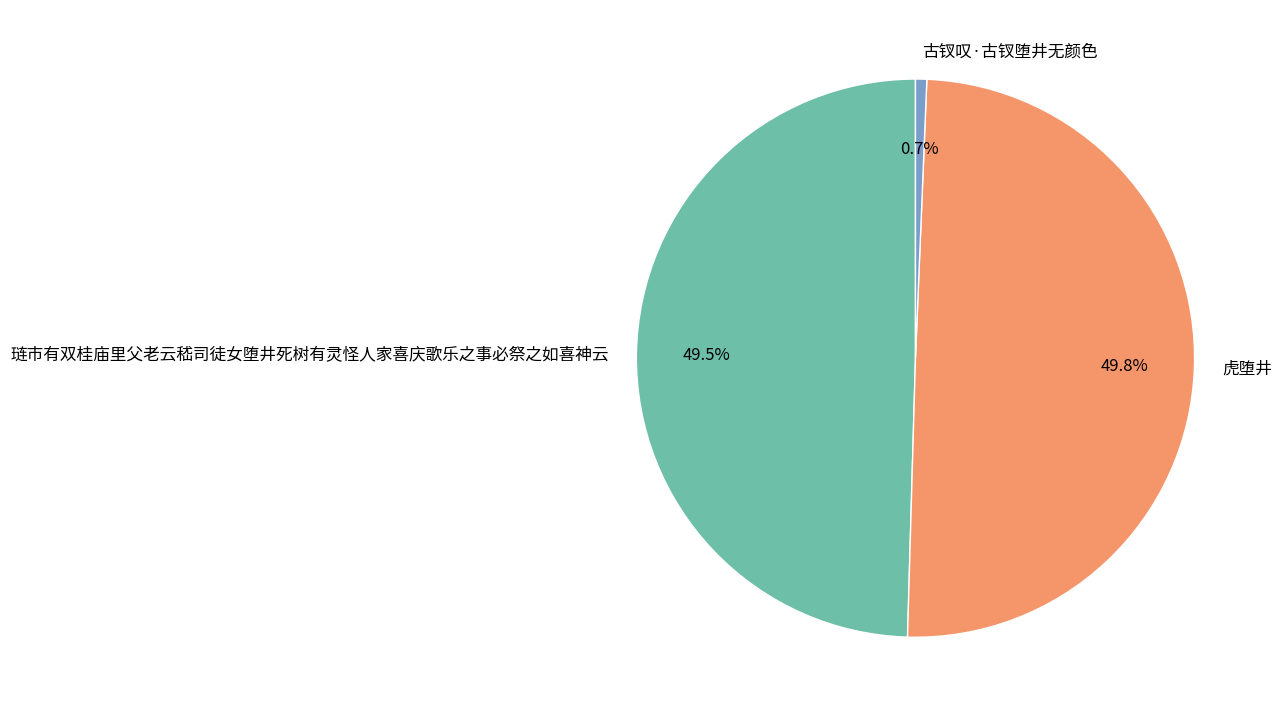

Does 琏市有双桂庙里父老云嵇司徒女堕井死树有灵怪人家喜庆歌乐之事必祭之如喜神云 represent more than half of the total?

No